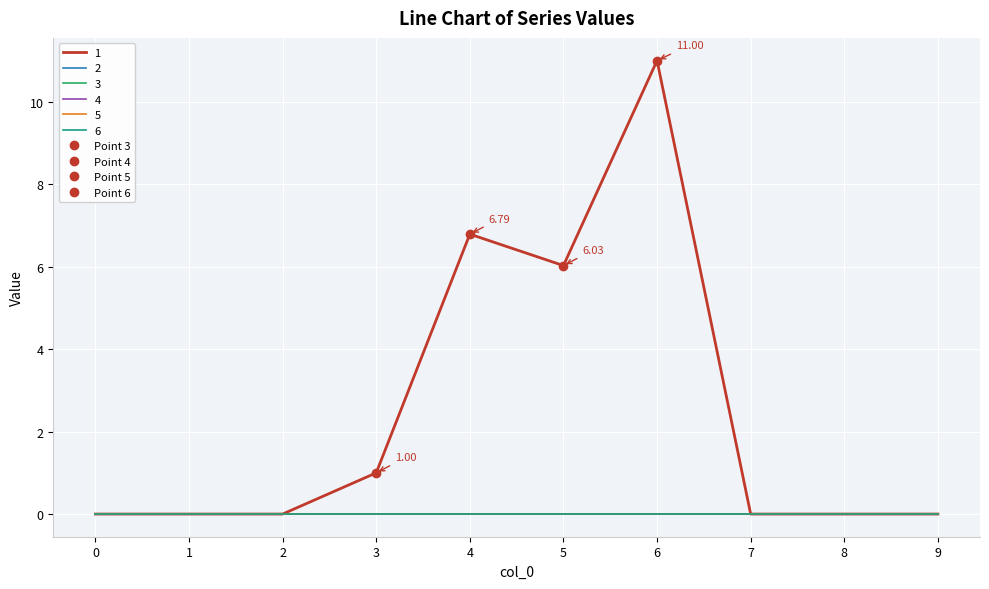

What is the spread (max minus min) of values at 5?

6.0